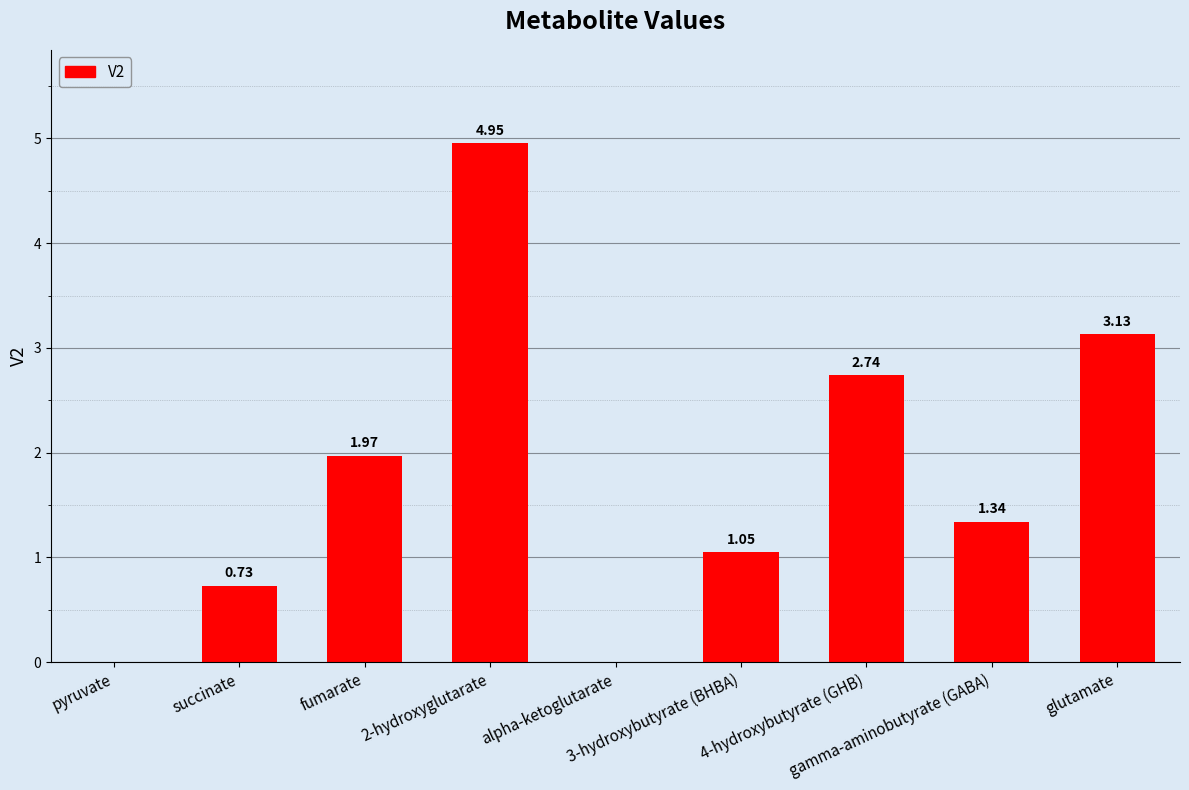

What is the sum of all values?

15.9